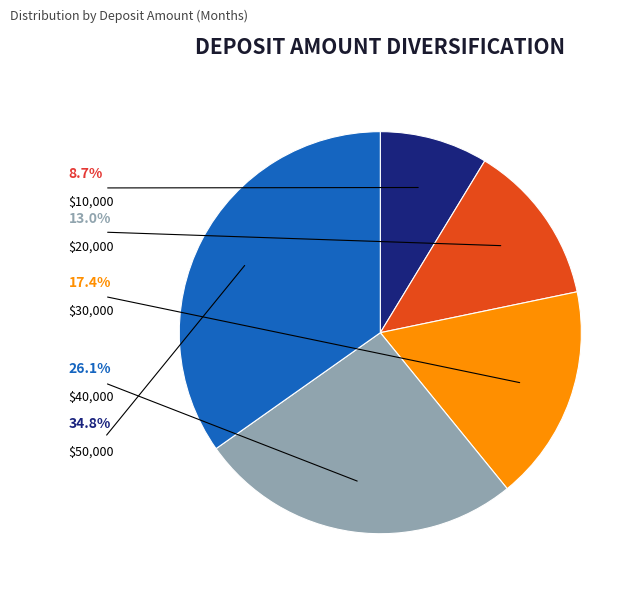

Is there any slice that represents more than half of the pie?

No